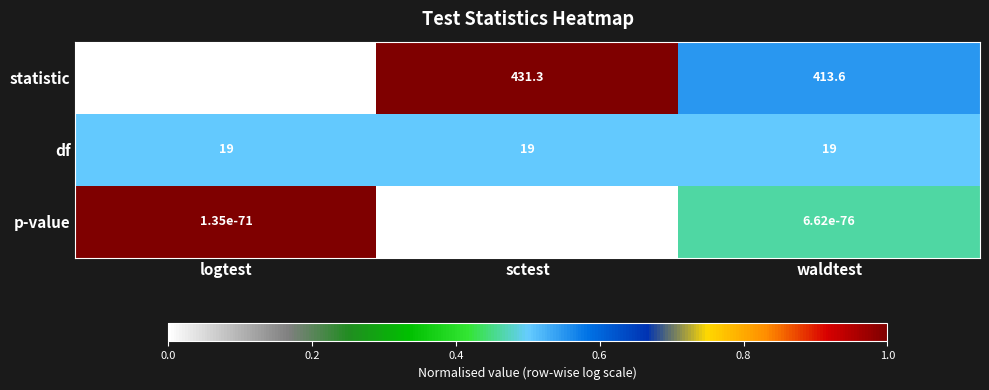

What is the difference between the highest and lowest values at logtest?

392.8